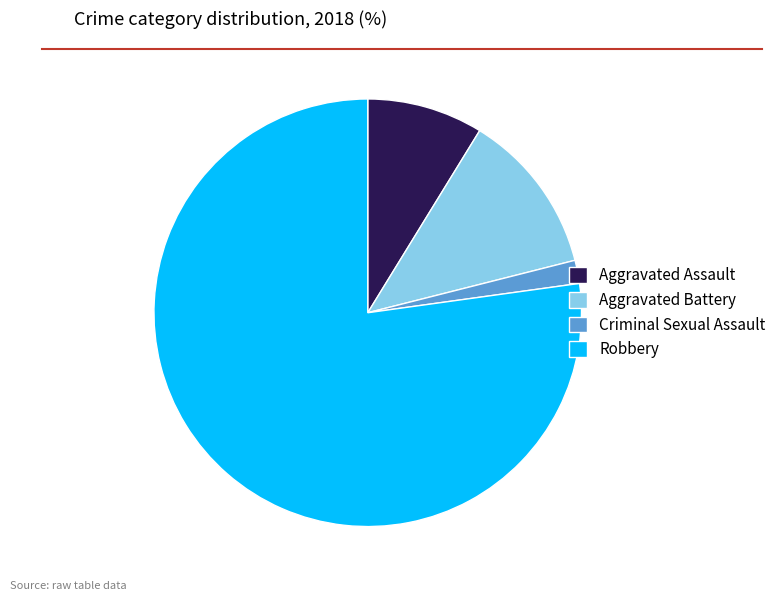

The Aggravated Battery slice represents 12% of the pie. True or false?

True